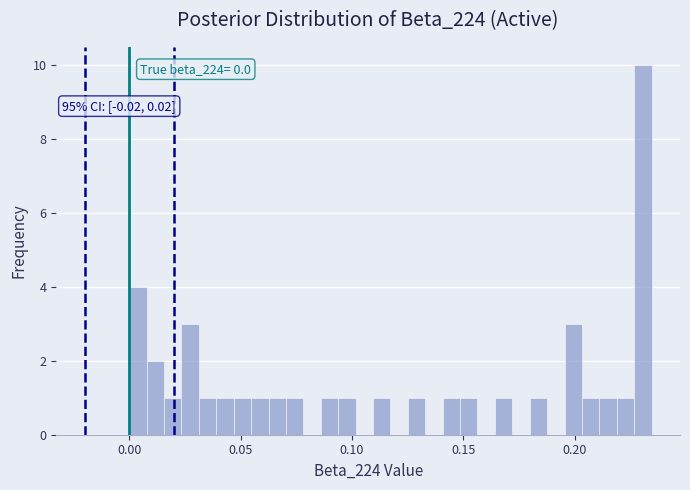

Around what value on the x-axis is the tallest bar? Give the approximate position of its centre, as read against the axis.

0.230